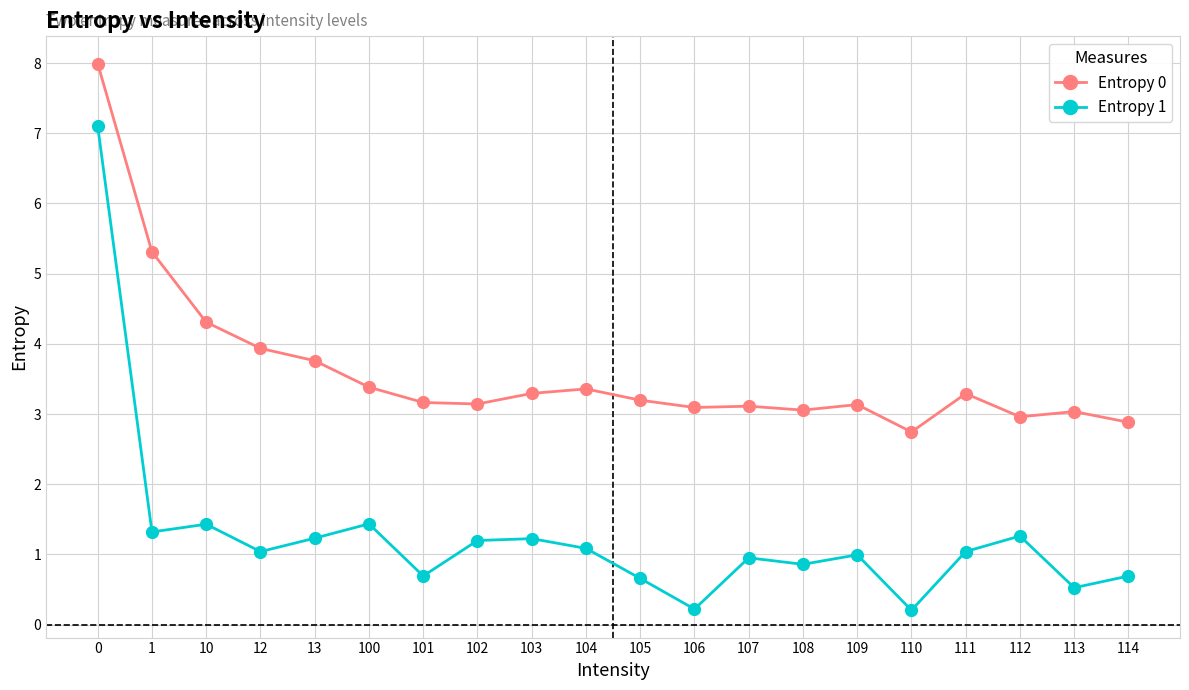

What is the maximum value shown in the chart?

8.0